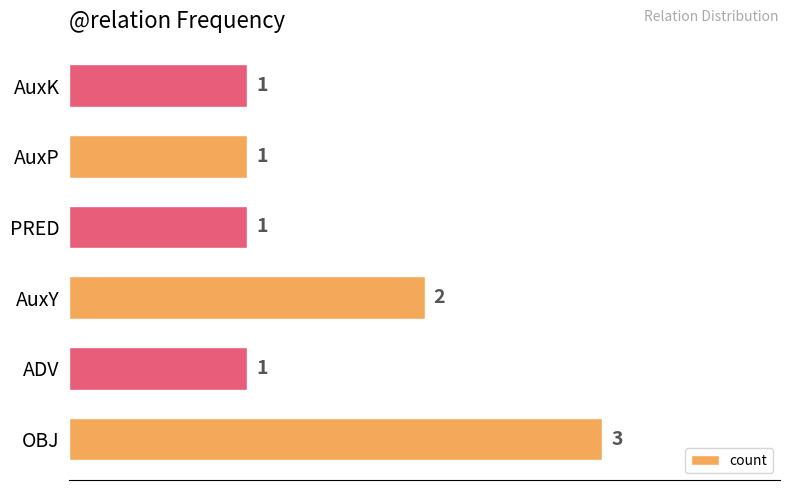

What is the maximum value shown in the chart?

3